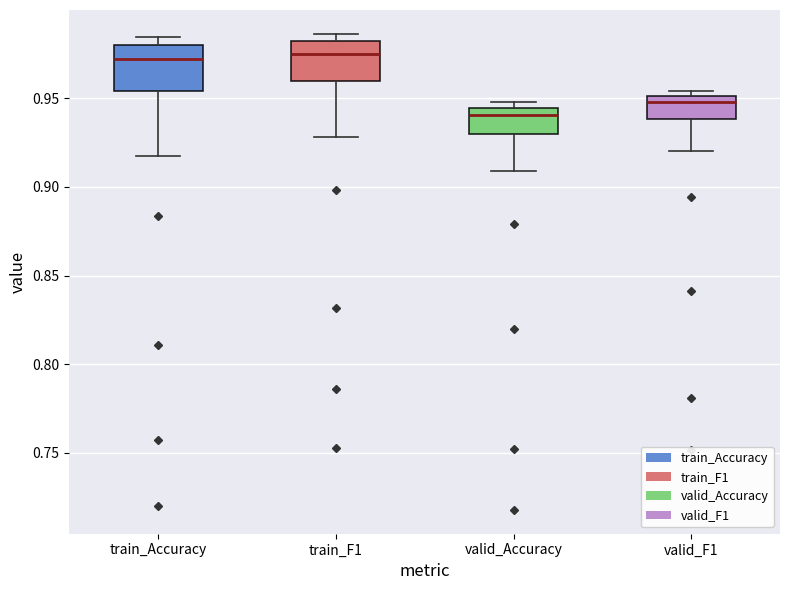

Reading left to right, read every box against the y-axis: the position of its median line, the range the box covers, and the ends of its whiskers. The values are not printed on the chart, so give them approximately, as read against the axis.

train_Accuracy: median 0.970, box 0.955 to 0.980, whiskers 0.915 to 0.985
train_F1: median 0.975, box 0.960 to 0.980, whiskers 0.930 to 0.985
valid_Accuracy: median 0.940, box 0.930 to 0.945, whiskers 0.910 to 0.950
valid_F1: median 0.950 (just below the box's upper edge), box 0.940 to 0.950, whiskers 0.920 to 0.955